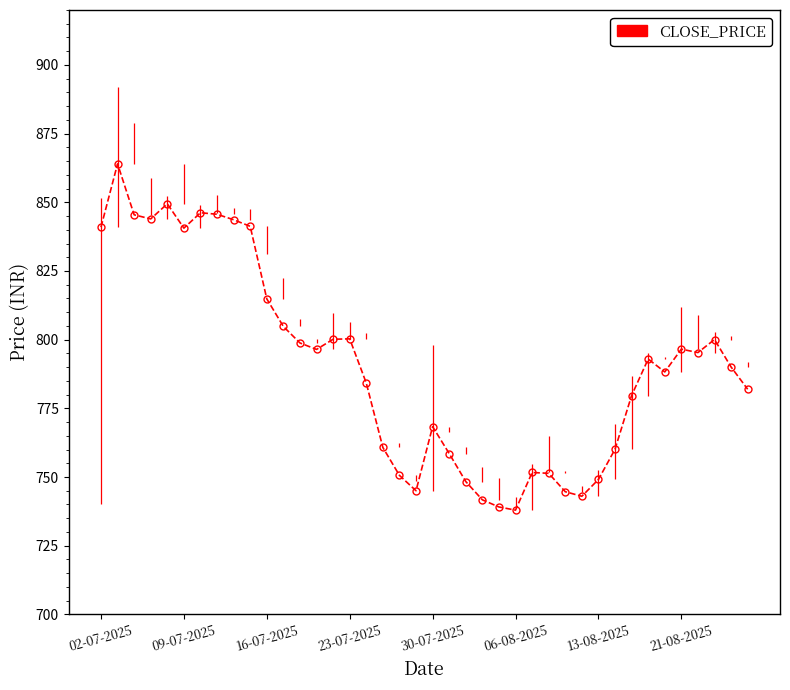

How many lines are shown in the chart?

1